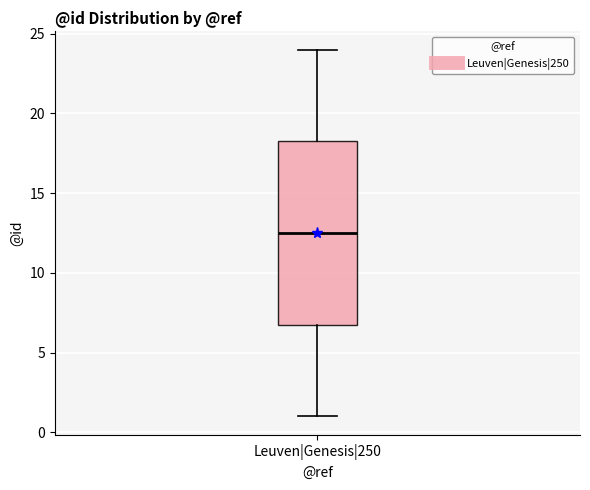

Read this box plot against the y-axis: the position of the median line, the range covered by the box, and the ends of both whiskers. The values are not printed on the chart, so give them approximately, as read against the axis.

median 12.5, box 7.0 to 18.5, whiskers 1.0 to 24.0